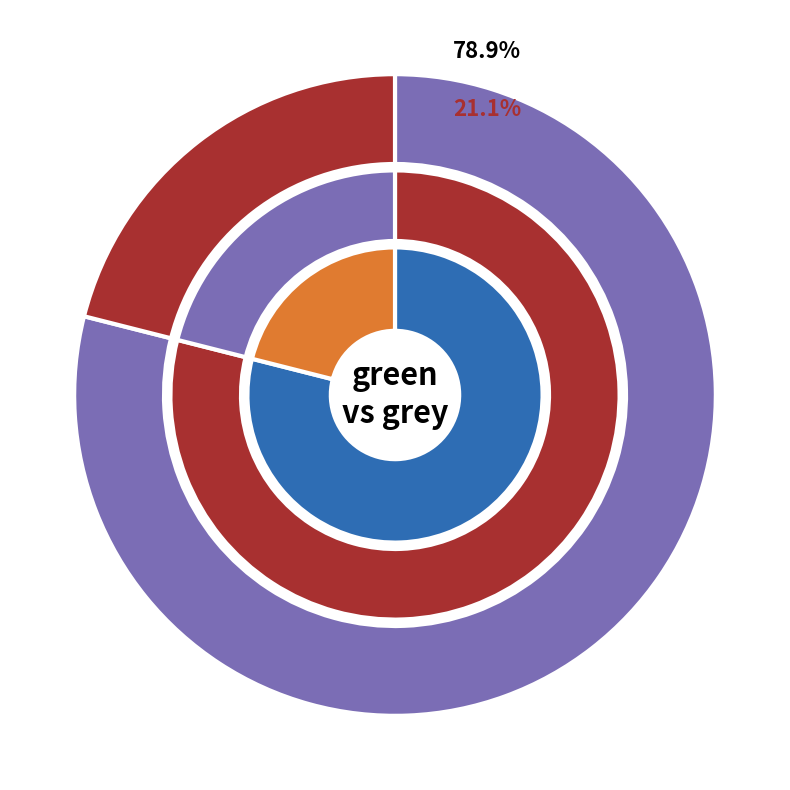

Does any single category account for the majority?

Yes